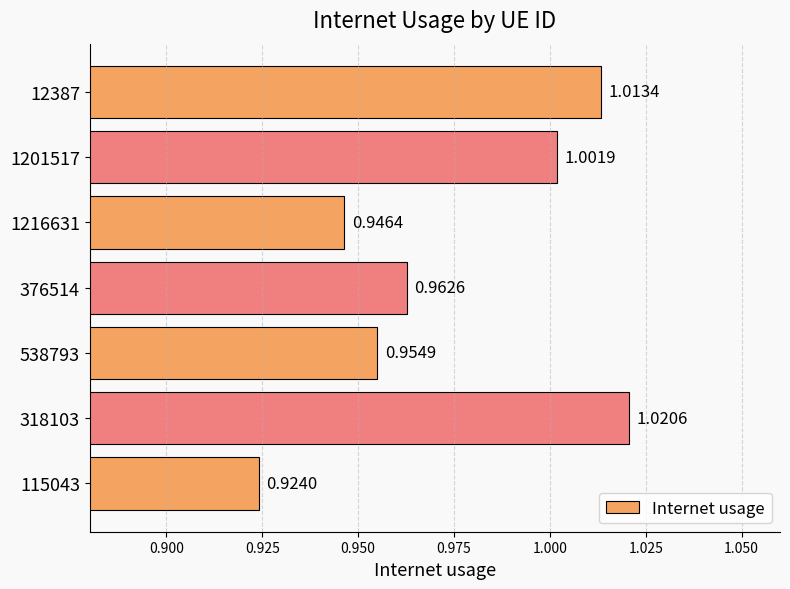

List the labels in order of value, smallest first.

115043, 1216631, 538793, 376514, 1201517, 12387, 318103